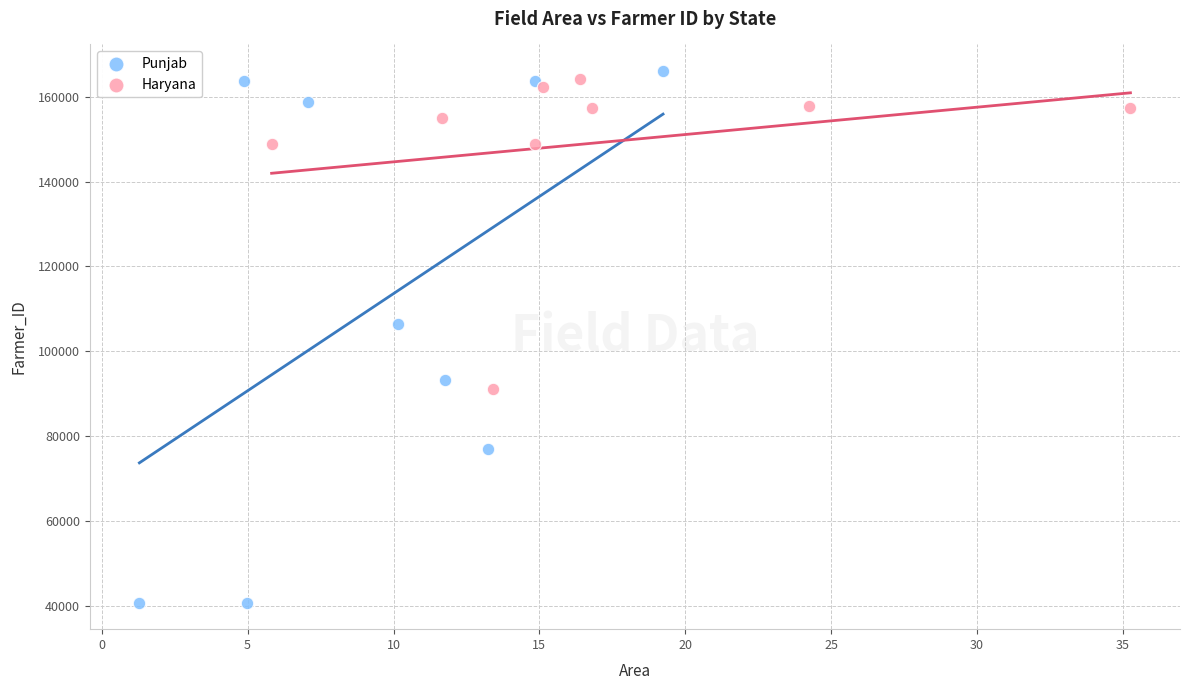

Which series reaches the minimum Y coordinate?

Punjab